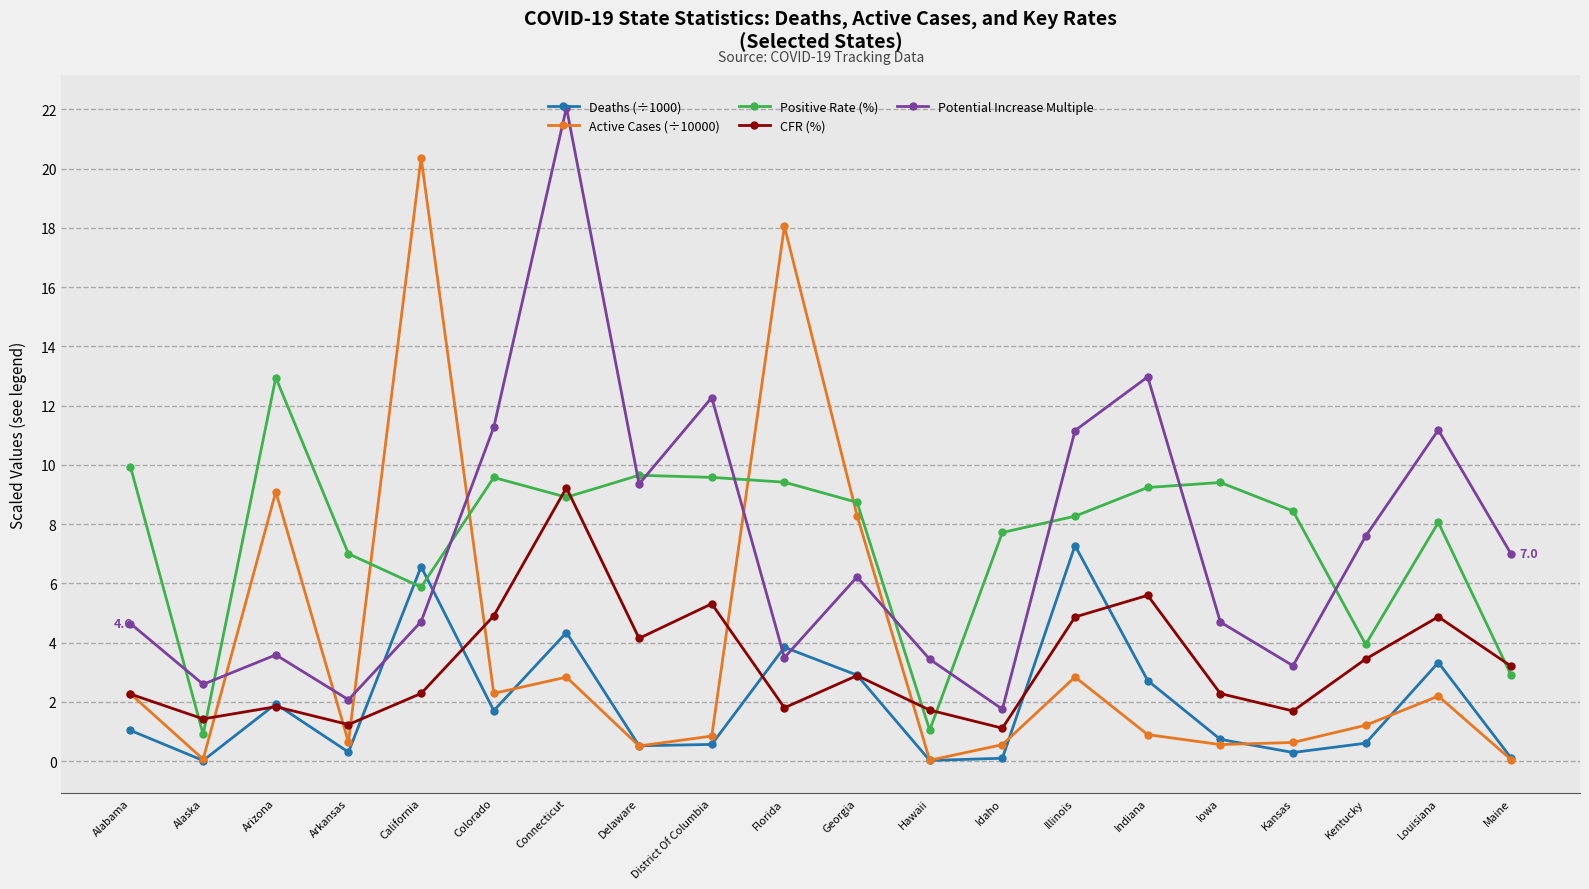

What is the sum of the Potential Increase Multiple values at Florida and Alabama?

8.1